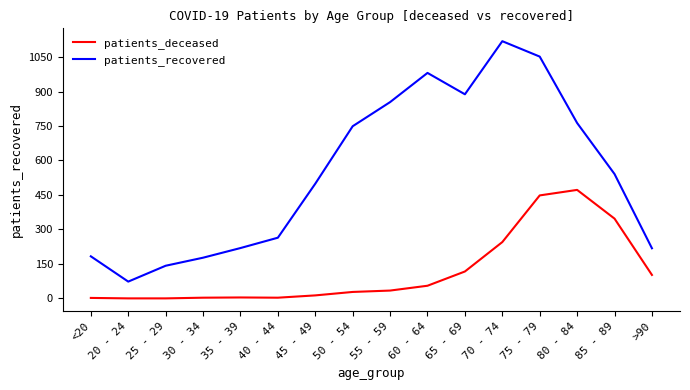

List the series in order of their peak value, highest first.

patients_recovered, patients_deceased